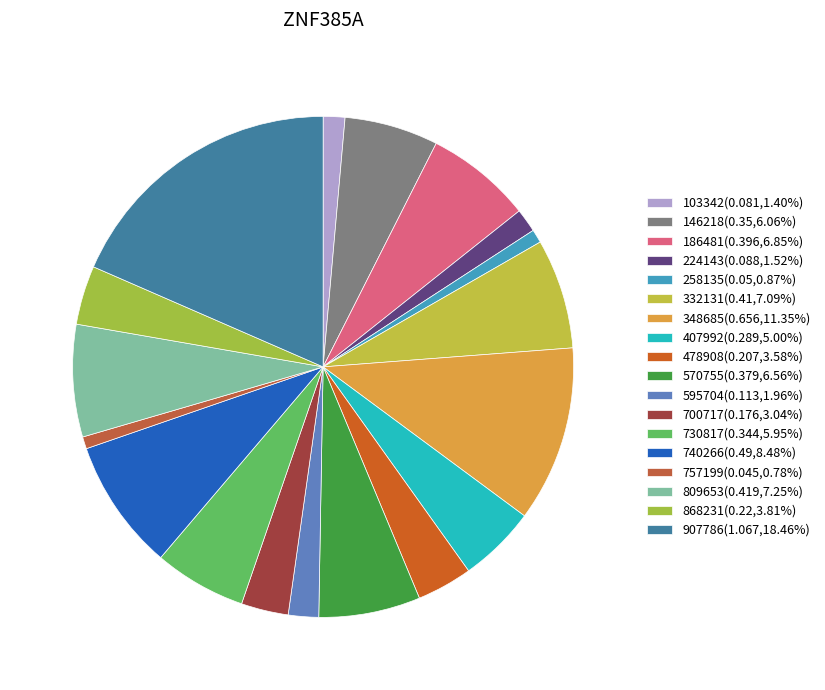

How many slices are in this pie chart?

18